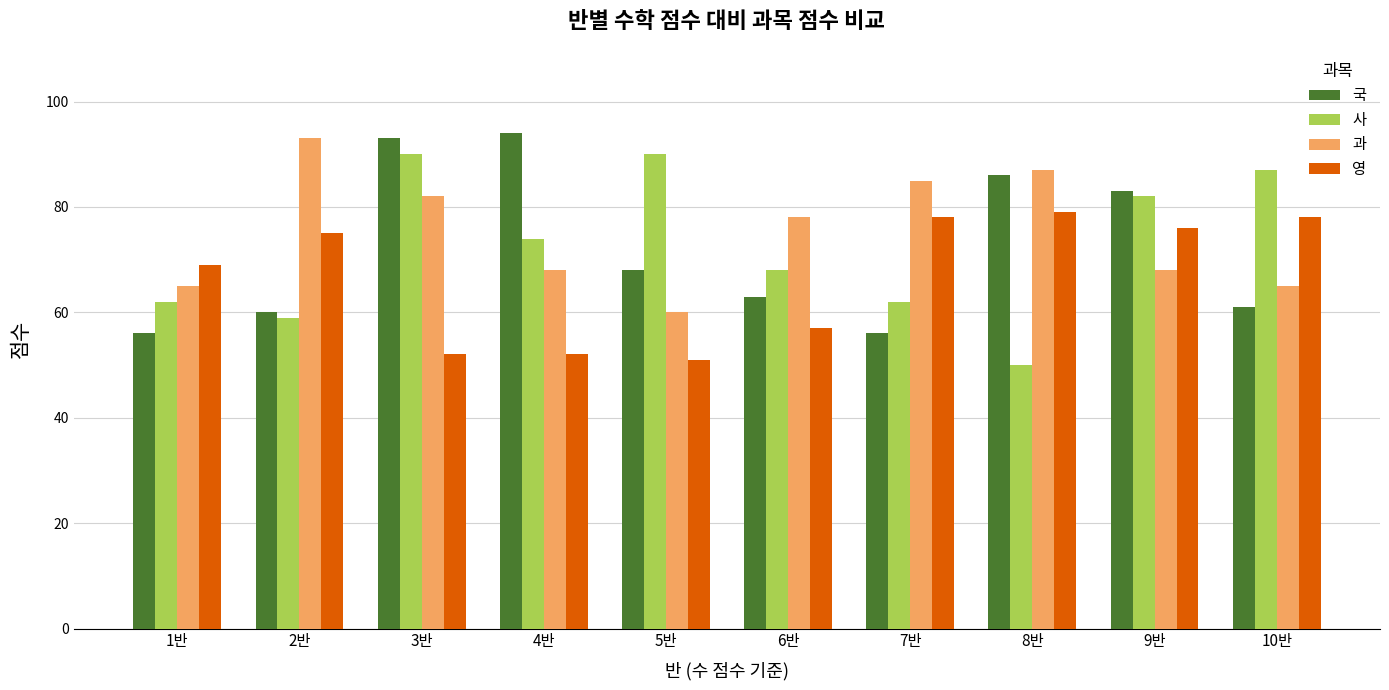

Which series has the largest range (max minus min)?

사